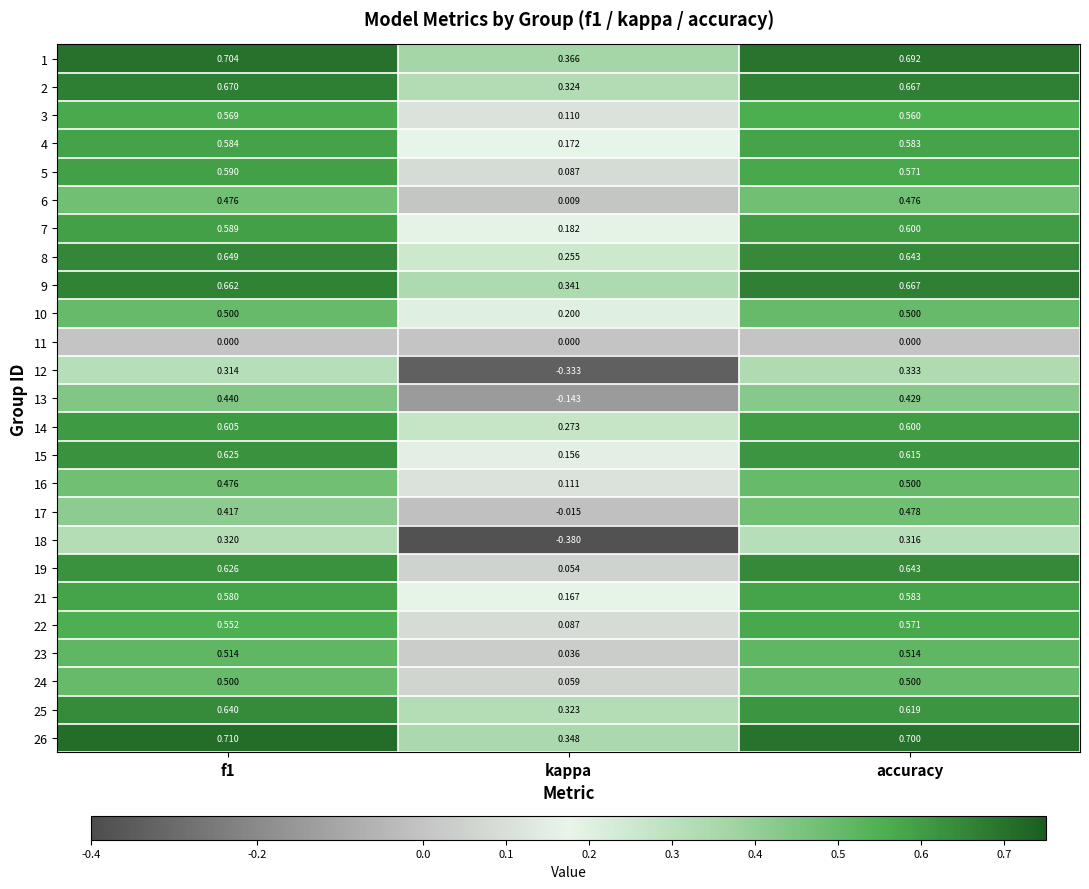

Which series has the largest range (max minus min)?

18